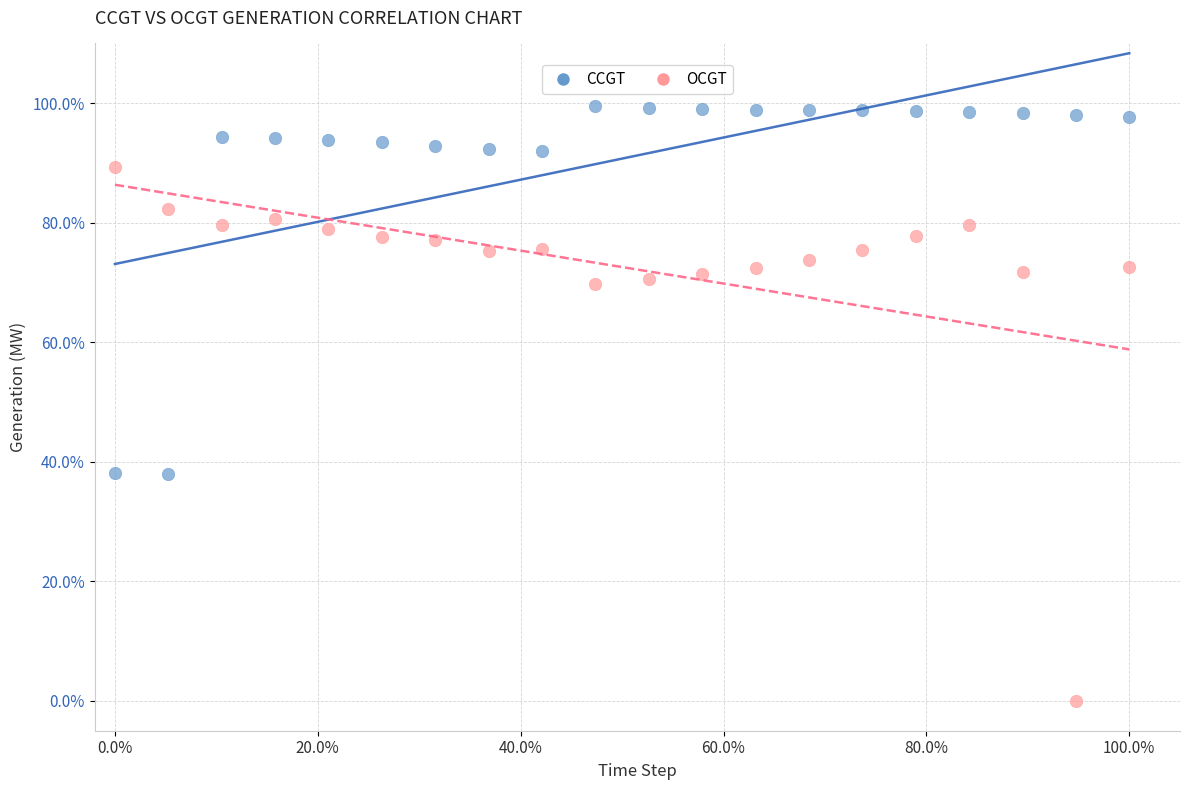

Which series contains the highest Y value?

CCGT